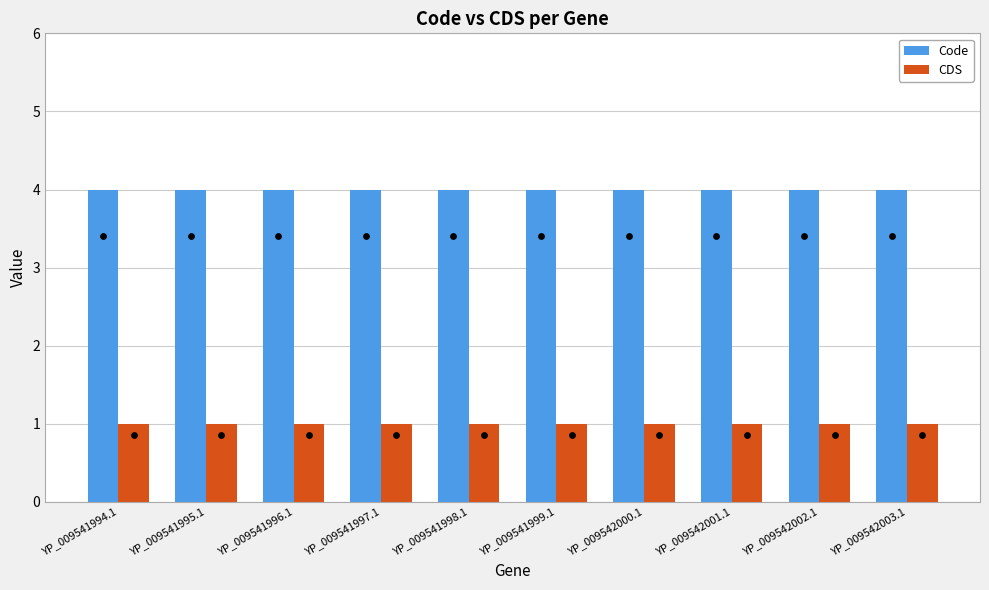

What is the total value across all series at YP_009542002.1?

5